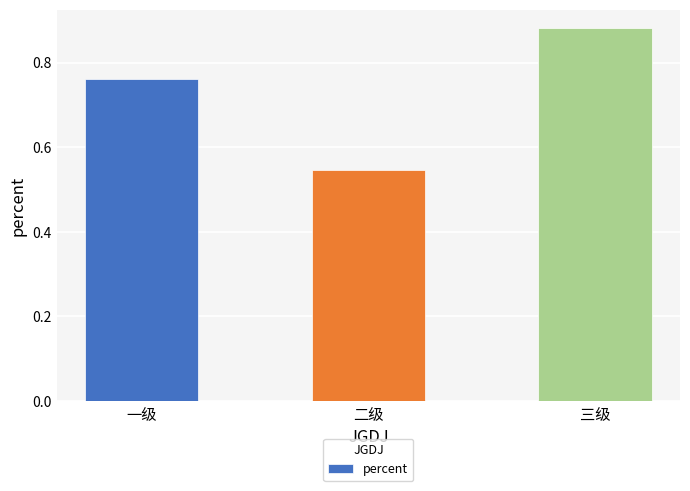

Which category has the highest value across all series?

三级